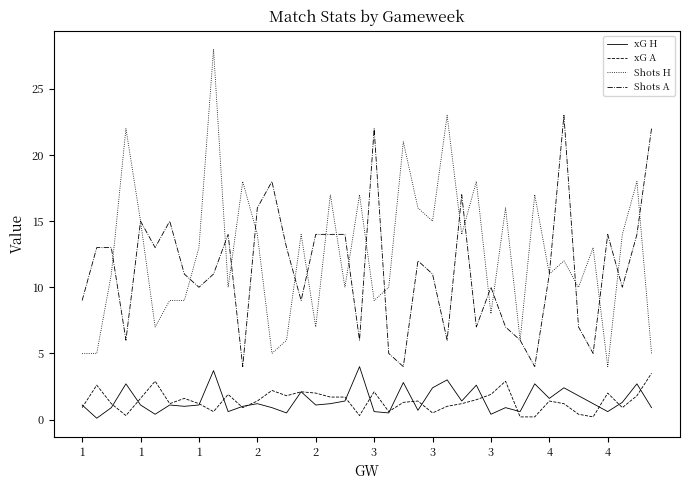

Which series has the largest range (max minus min)?

Shots H